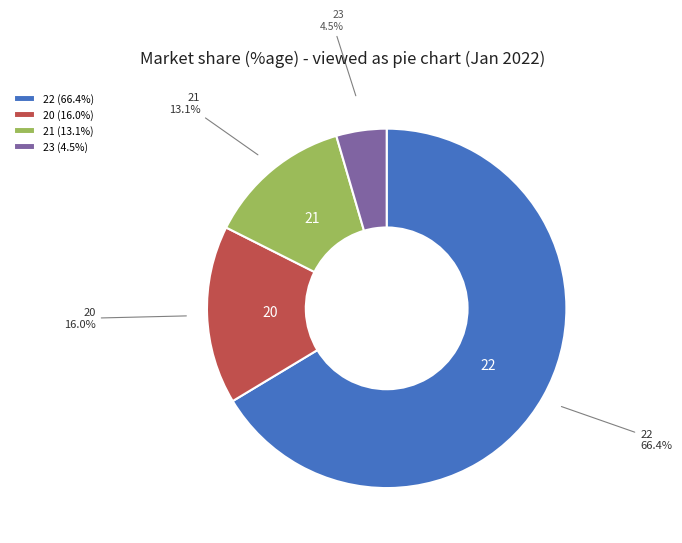

Is there any slice that represents more than half of the pie?

Yes